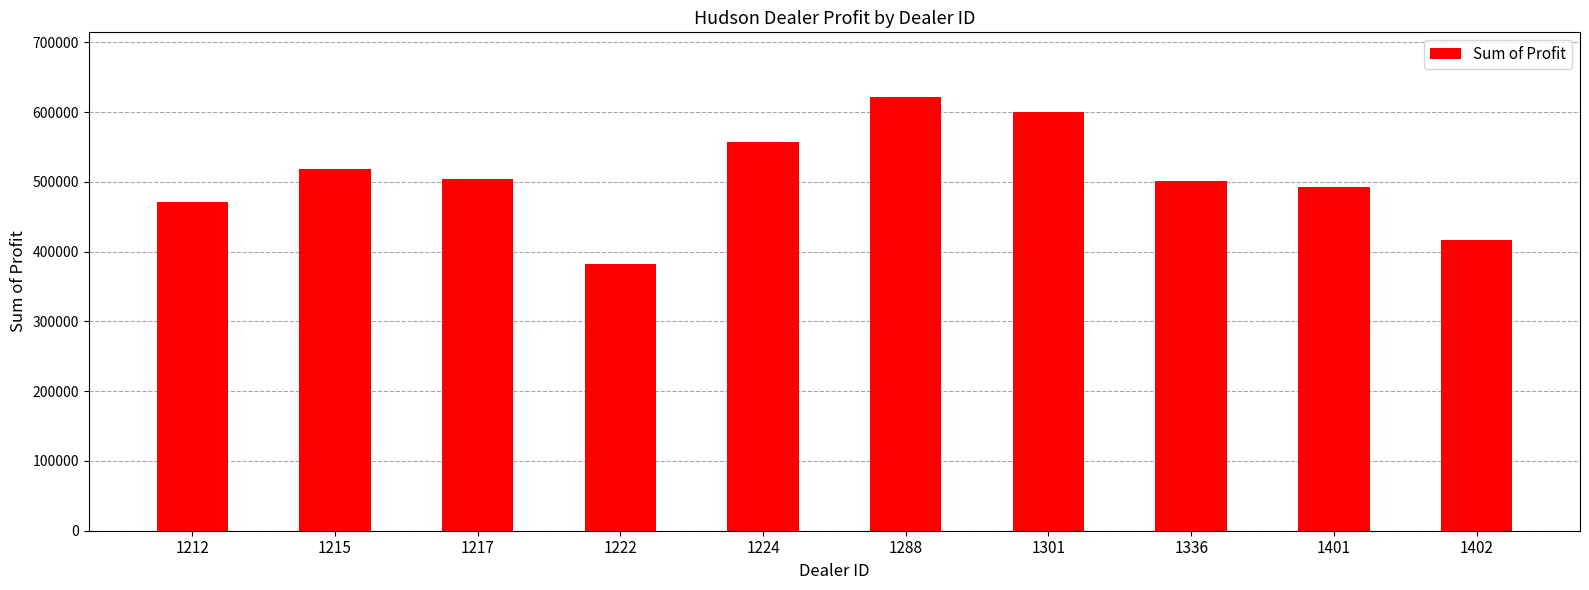

The value at 1215 is 233183.7. True or false?

False